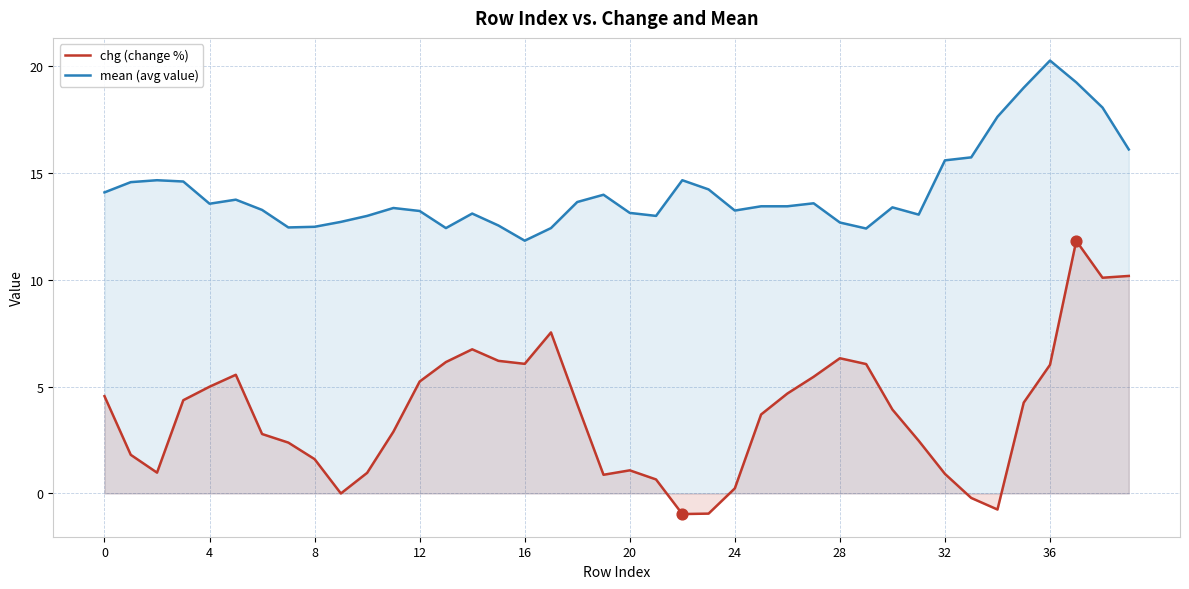

At how many categories does at least one series exceed 1?

40